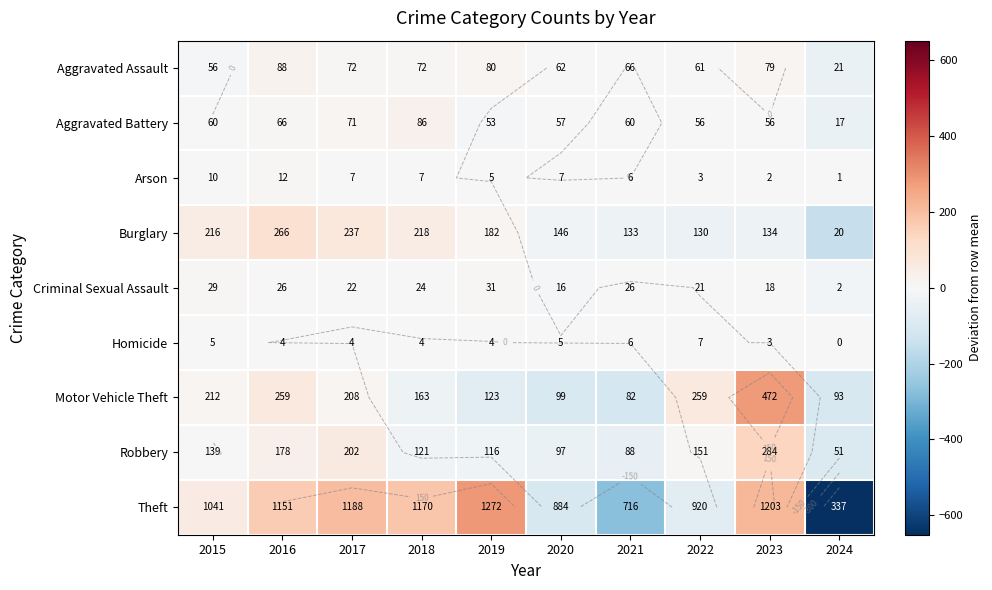

Is it true that Motor Vehicle Theft equals -71.8 at 2024?

False